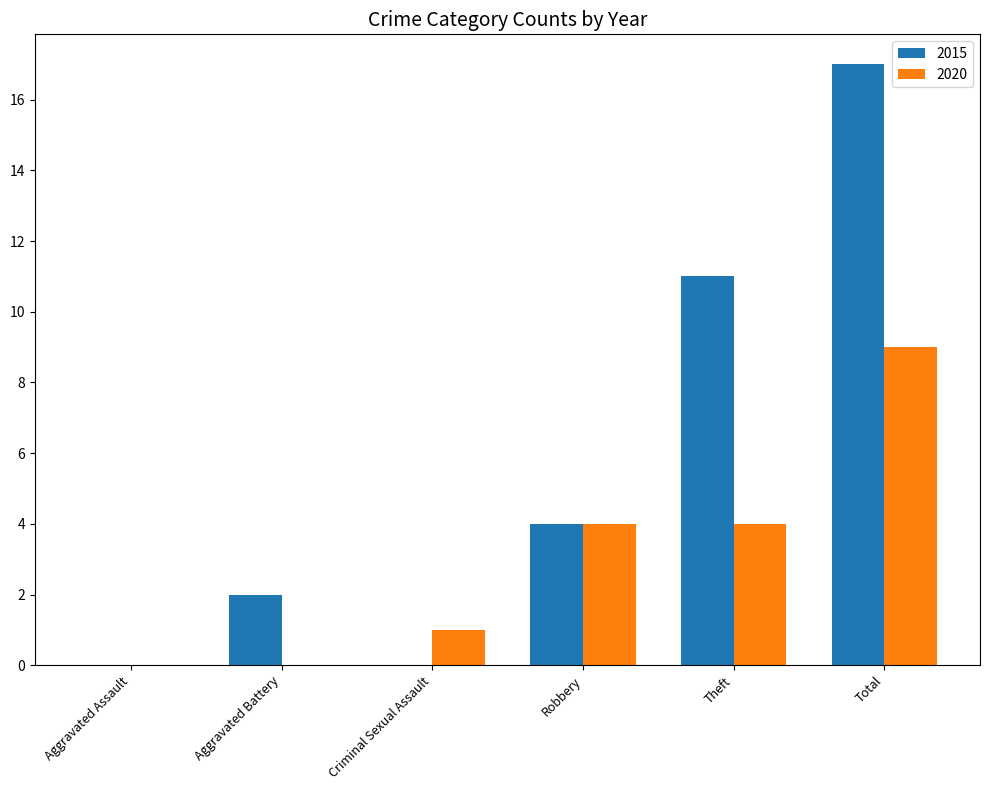

What is the average value of the 2015 series?

6